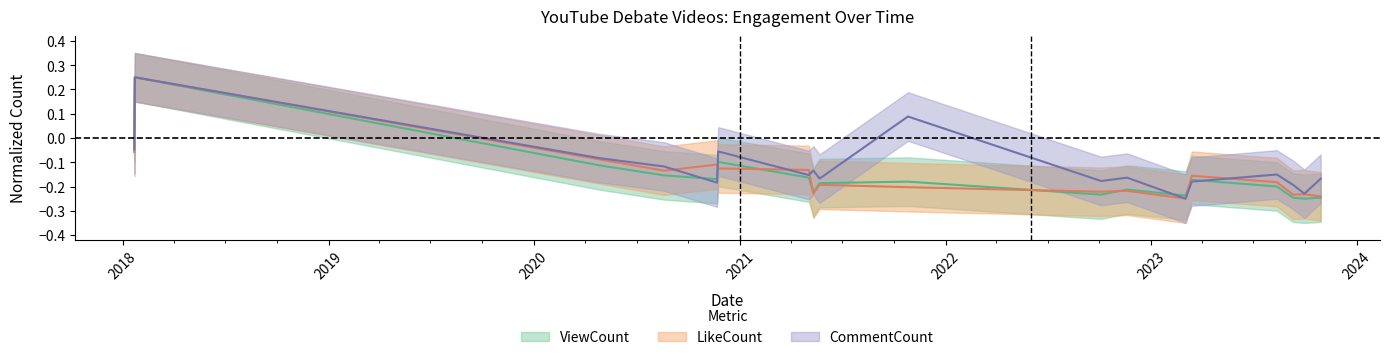

Reading right to left, what are all the values shown in this chart?

ViewCount: -0.2	-0.2	-0.2	-0.2	-0.2	-0.2	-0.2	-0.2	-0.2	-0.2	-0.2	-0.2	-0.1	-0.2	-0.2	-0.1	0.2	0.0
LikeCount: -0.2	-0.2	-0.2	-0.2	-0.2	-0.2	-0.2	-0.2	-0.2	-0.2	-0.2	-0.1	-0.1	-0.1	-0.1	-0.1	0.2	-0.1
CommentCount: -0.2	-0.2	-0.2	-0.2	-0.2	-0.2	-0.2	-0.2	0.1	-0.2	-0.1	-0.2	-0.1	-0.2	-0.1	-0.1	0.2	-0.0